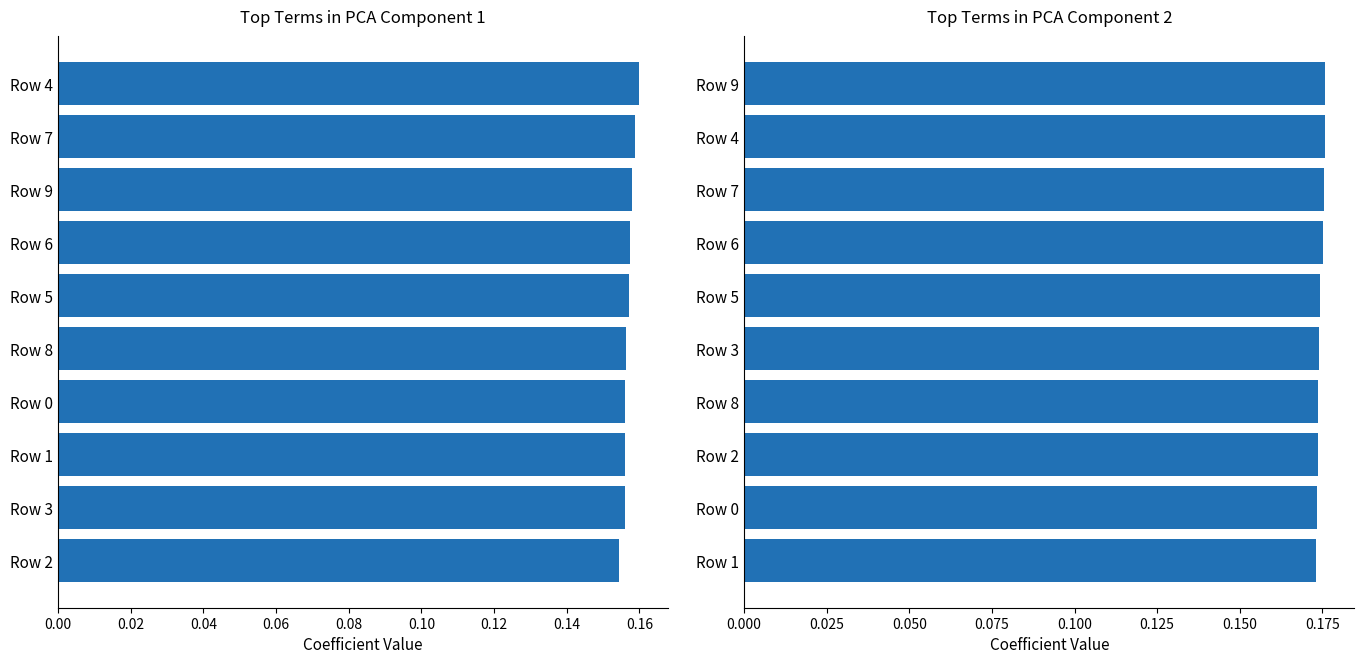

Does the chart contain stacked bars?

No